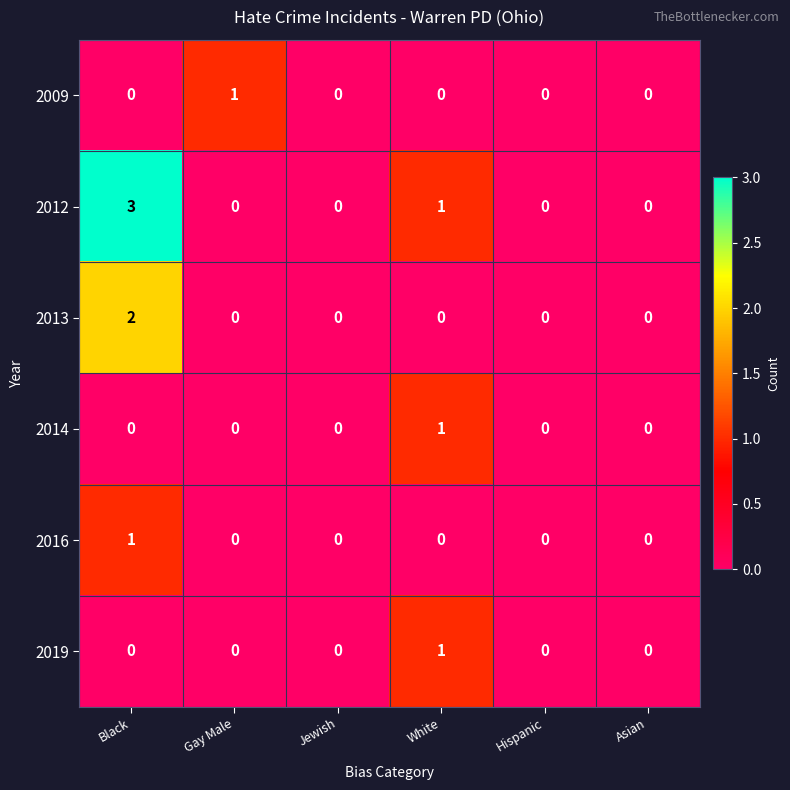

Between Gay Male and Jewish, which series saw the biggest shift?

2009